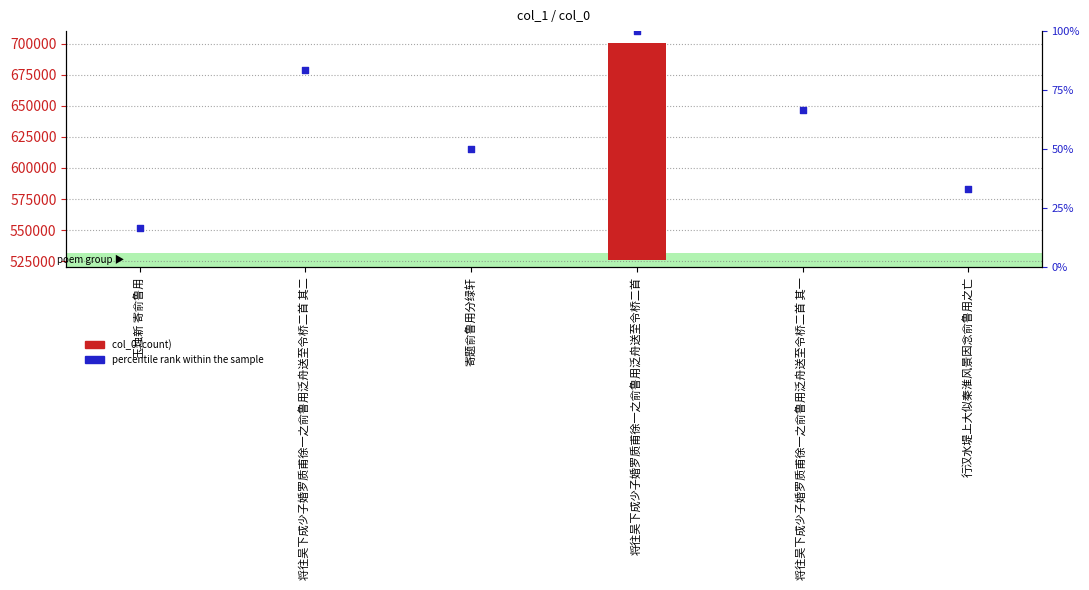

Which series has the largest Y range (max minus min)?

col_0 (count)